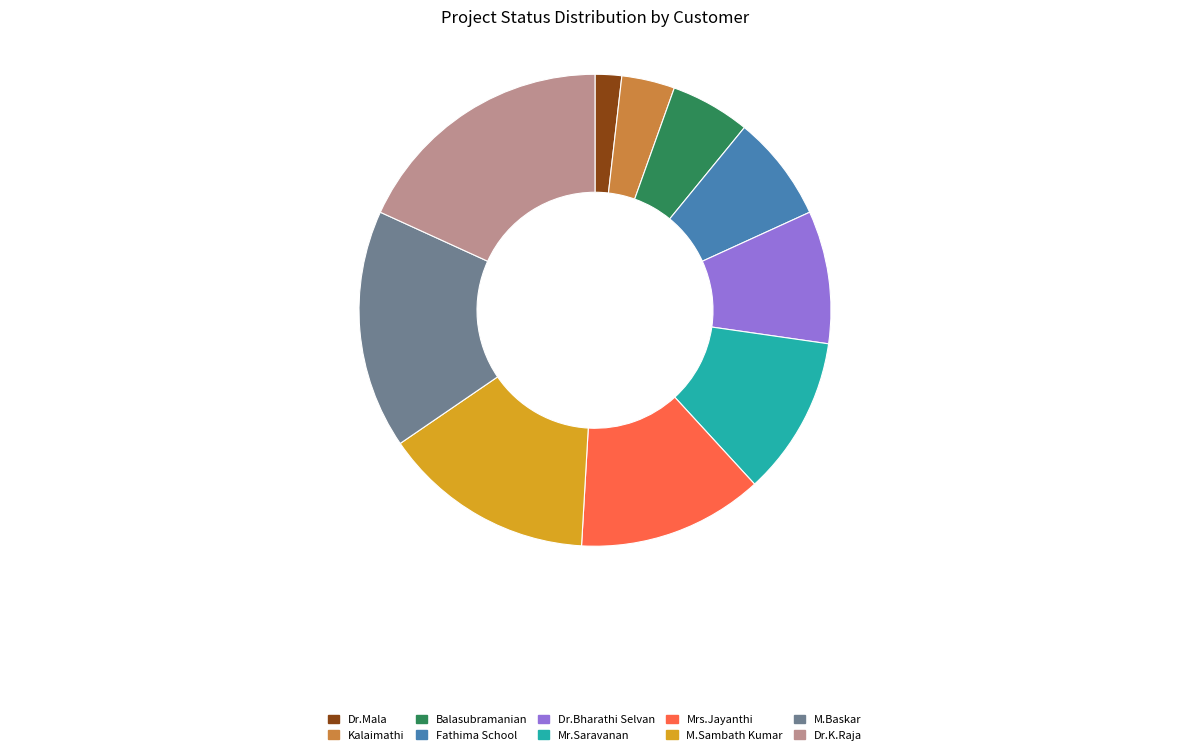

Which category has the smallest portion of the pie?

Dr.Mala